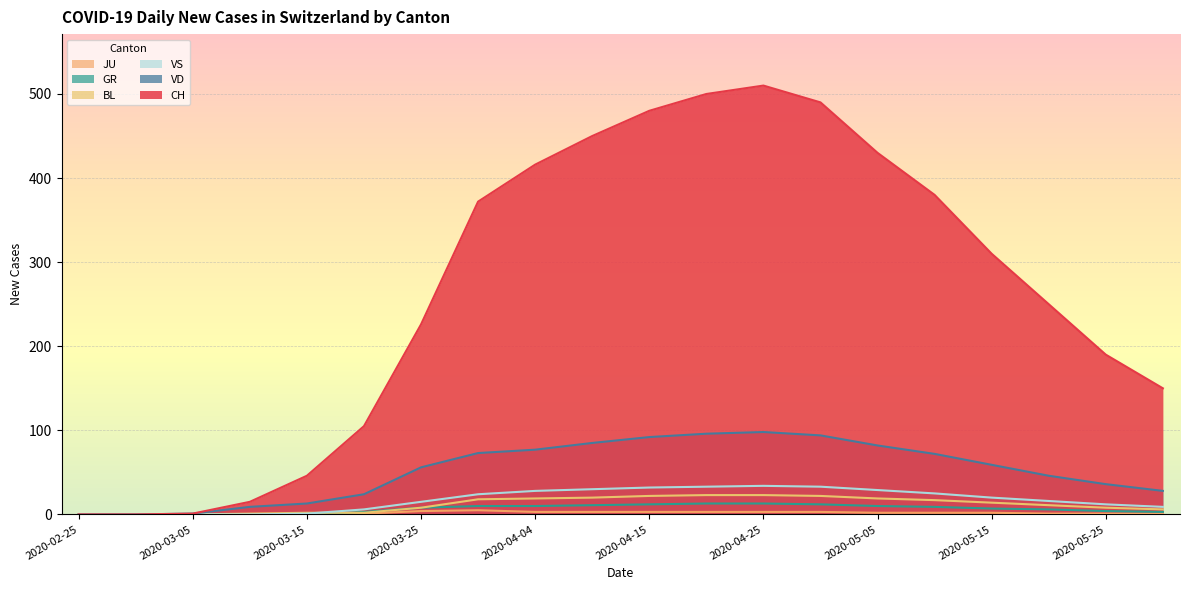

Which series has the largest total across all categories?

CH